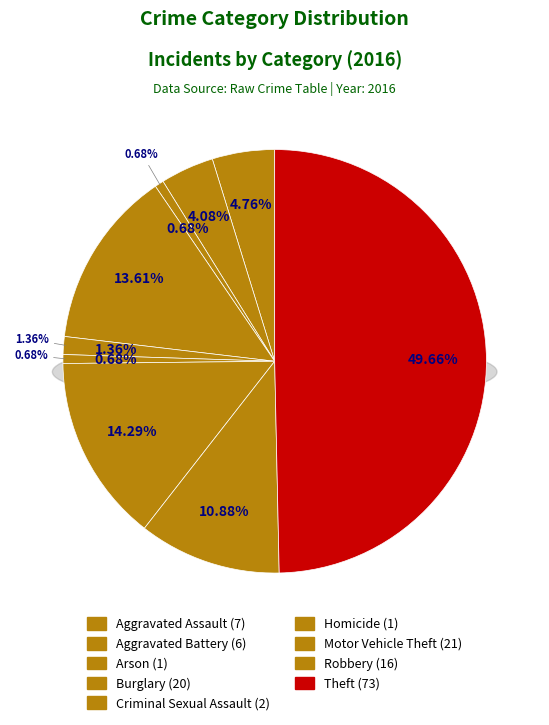

Does any single category account for the majority?

No